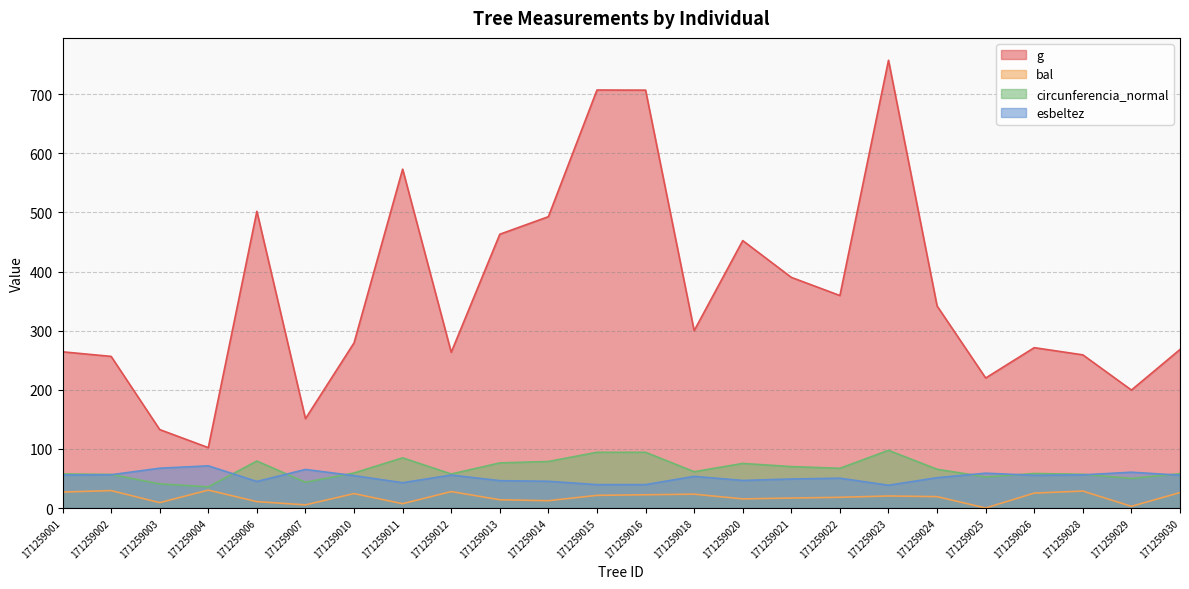

Which series has the largest total across all categories?

g